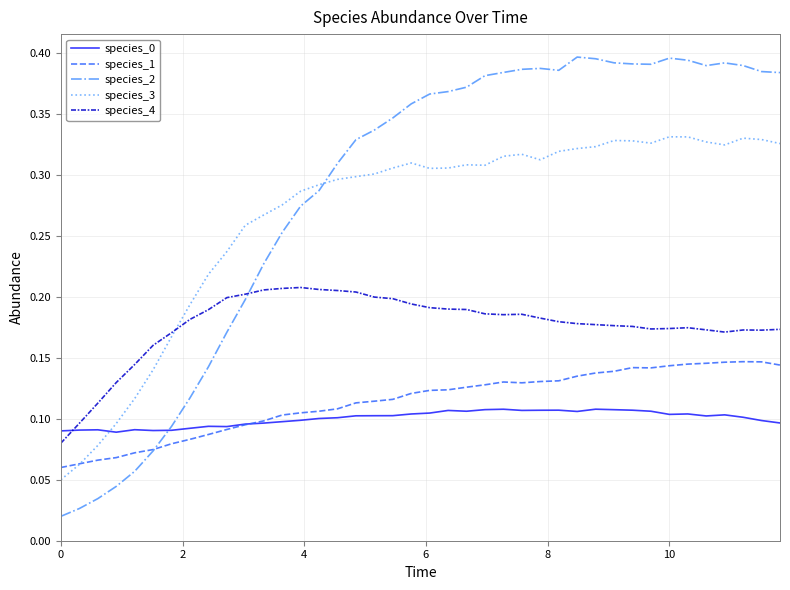

Count the number of categories in the chart.

40